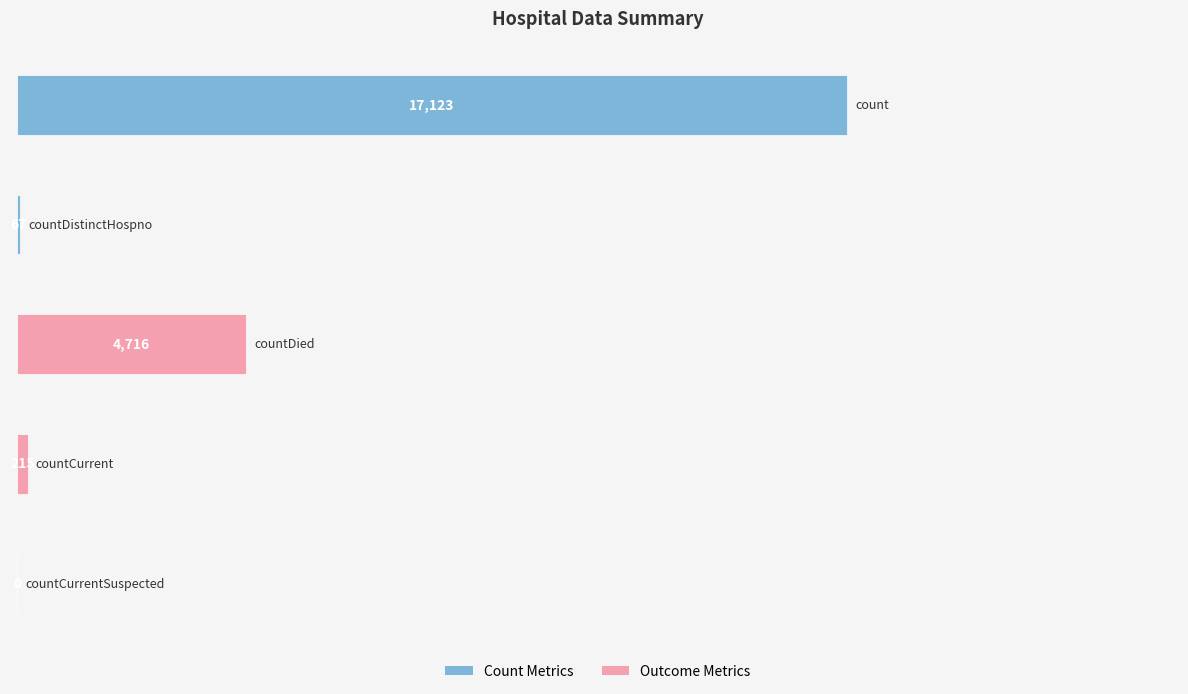

What is the sum of all values?

22121